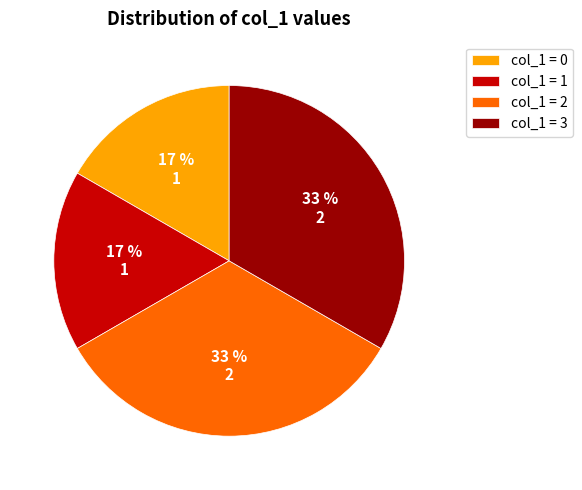

Does col_1 = 0 represent more than half of the total?

No